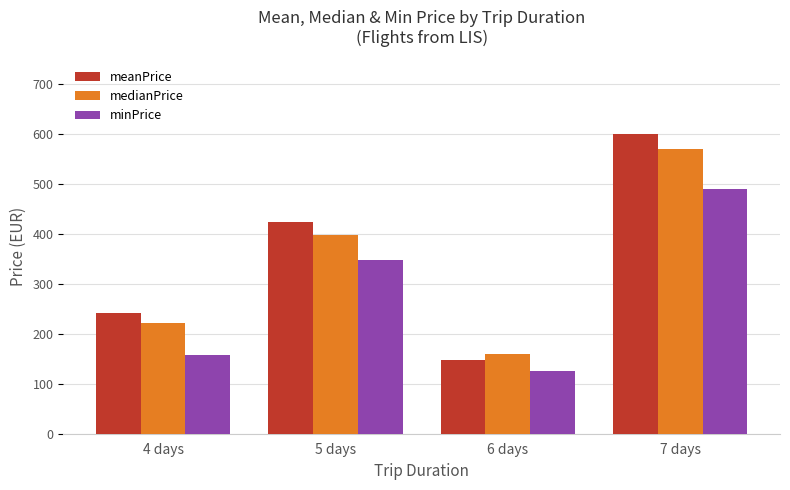

How many bars are there in each group?

3